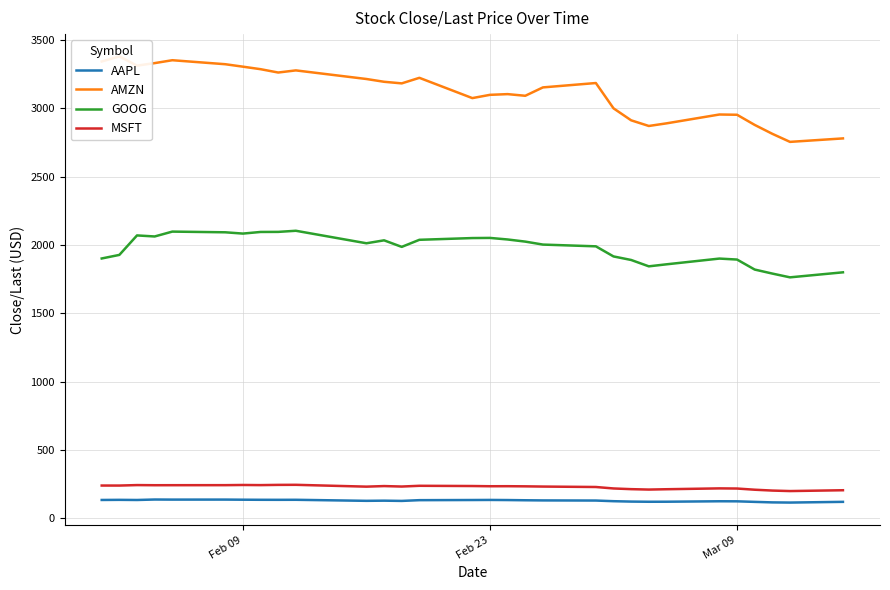

What is the maximum value for AAPL?

137.4